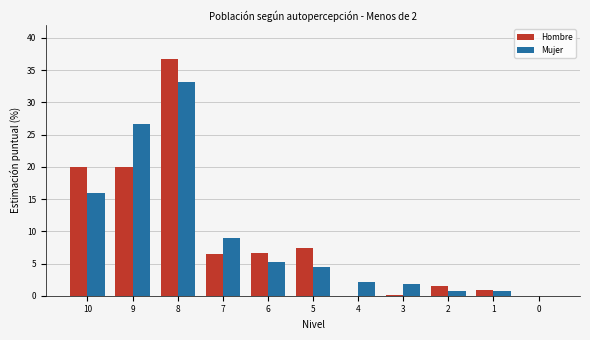

Where does the Mujer series first go above 4?

10